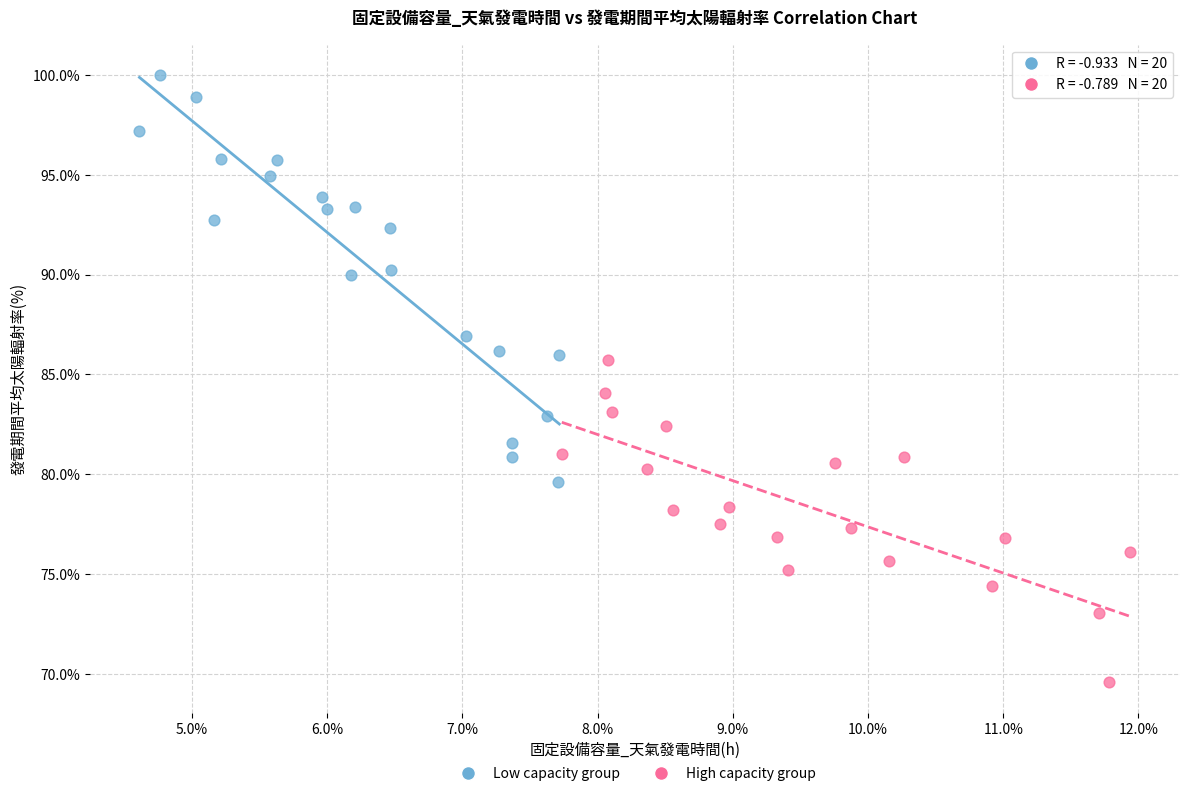

Which series contains the lowest Y value?

High capacity group